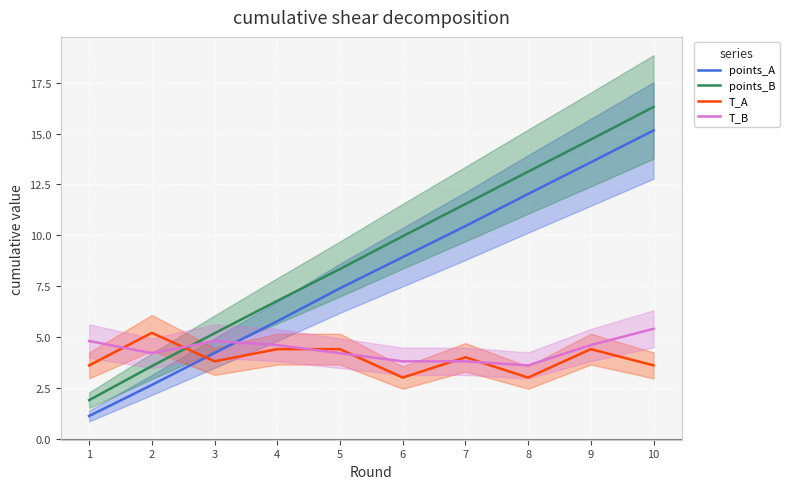

What are all the series names shown in the legend?

points_A, points_B, T_A, T_B